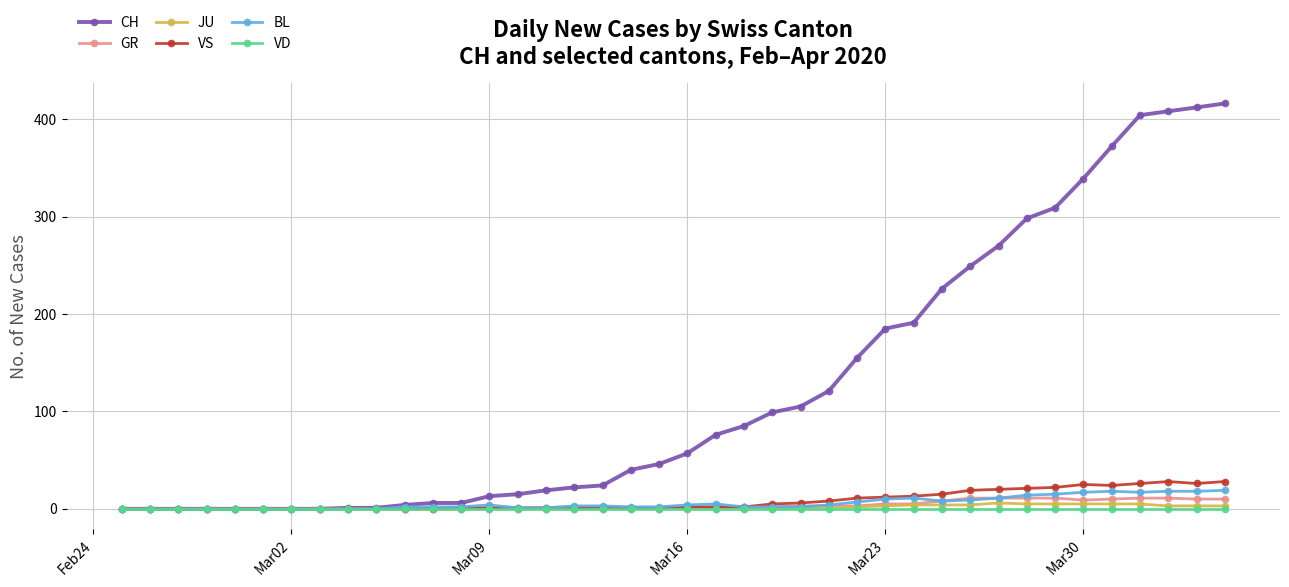

Which series has the widest spread of values?

CH